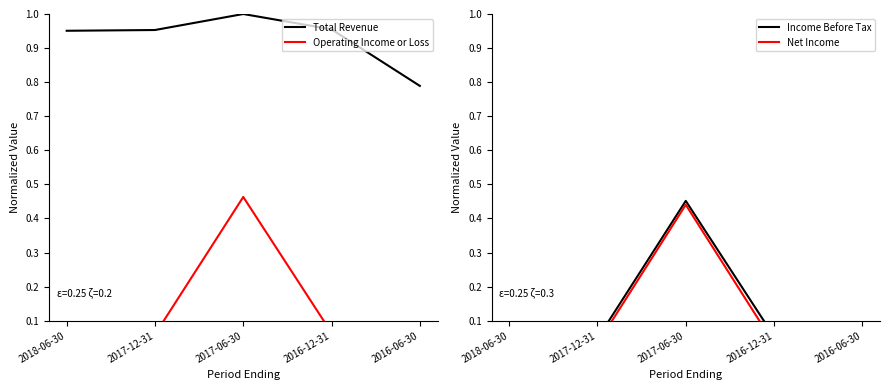

At how many categories does at least one series exceed 0?

5